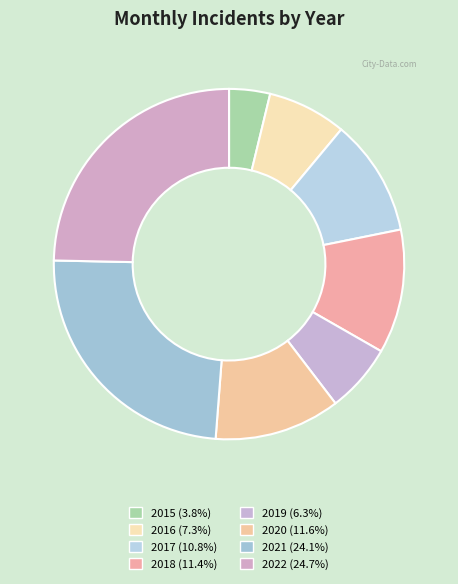

Which has a higher value, 2021 or 2015?

2021